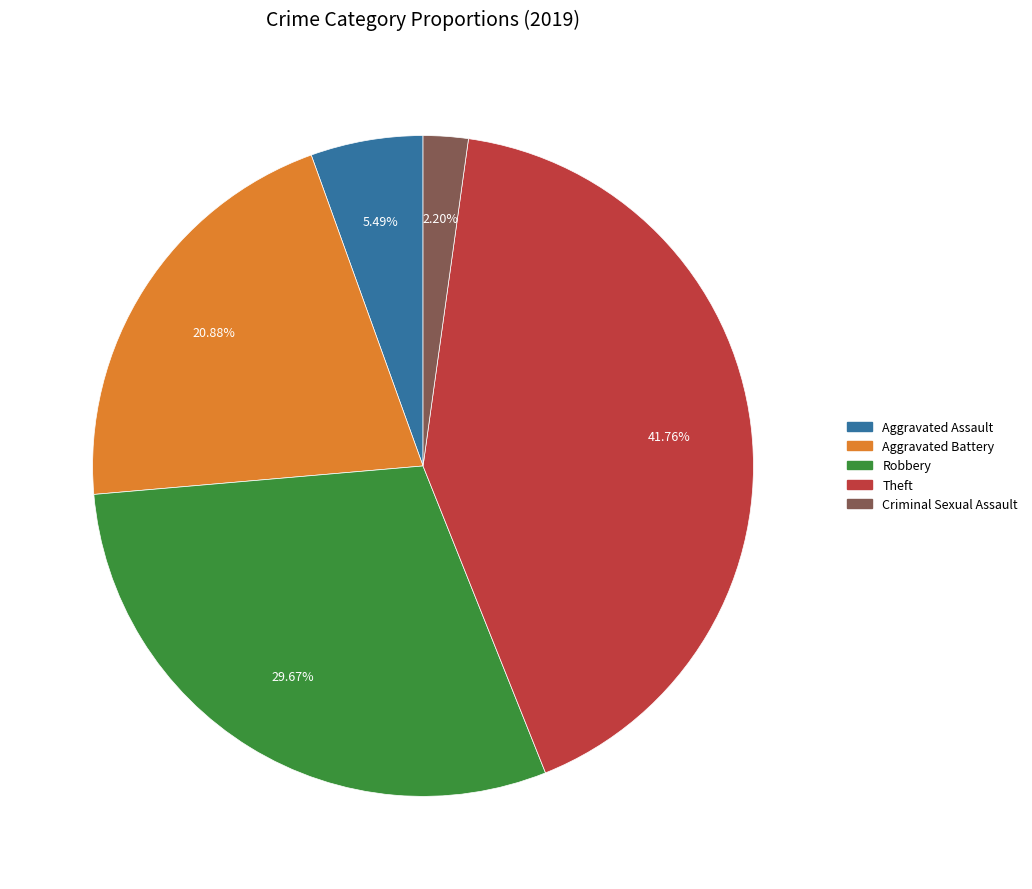

To the nearest percent, what is the average slice percentage?

20%